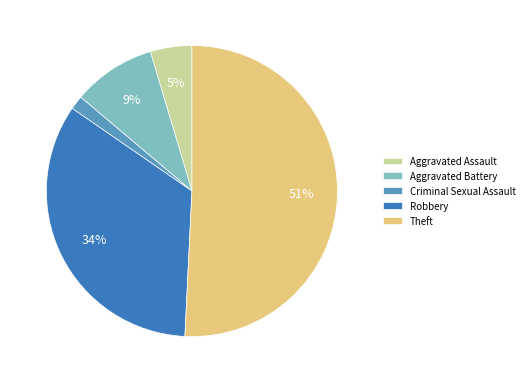

What is the ratio of the value at Robbery to the value at Theft?

0.7